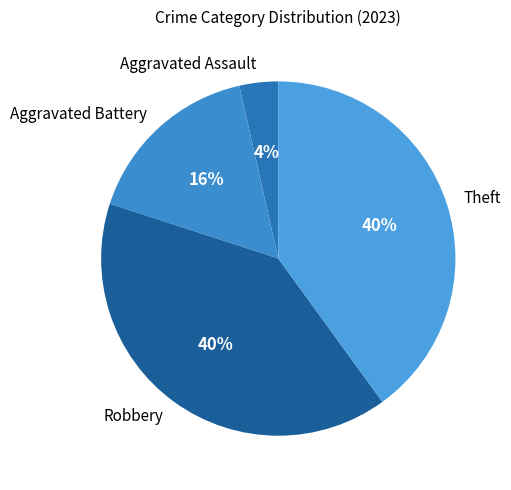

How many slices are in this pie chart?

4